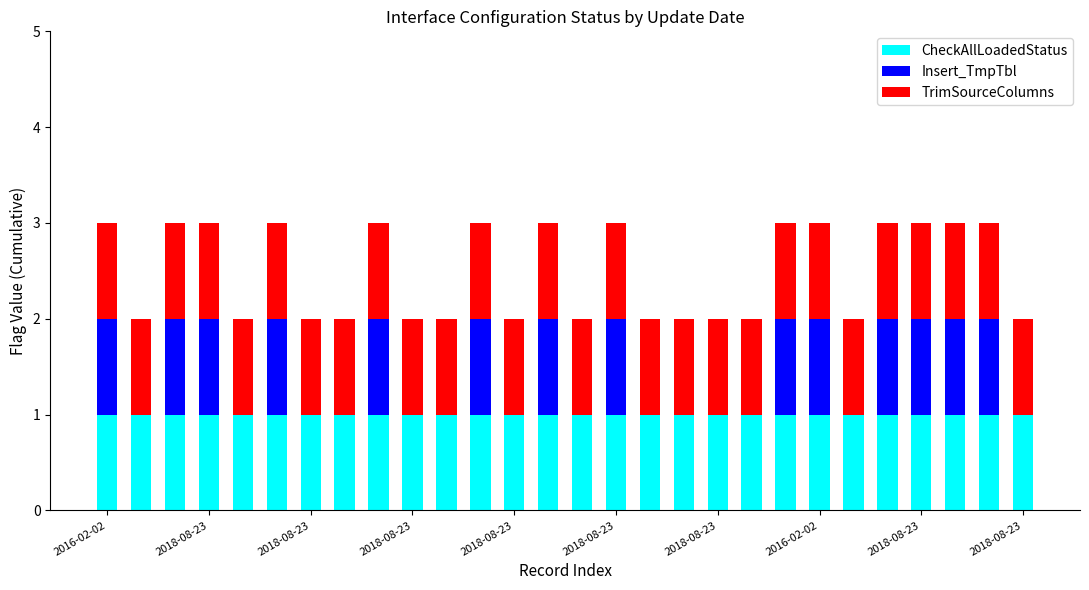

How many series are shown in this chart?

3